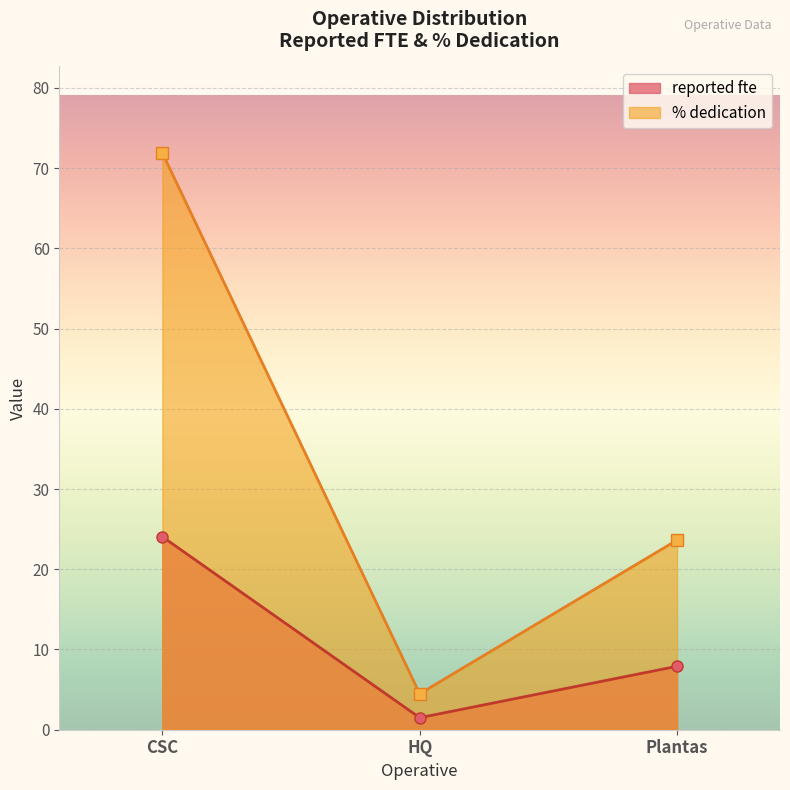

Count the number of data series in this chart.

2